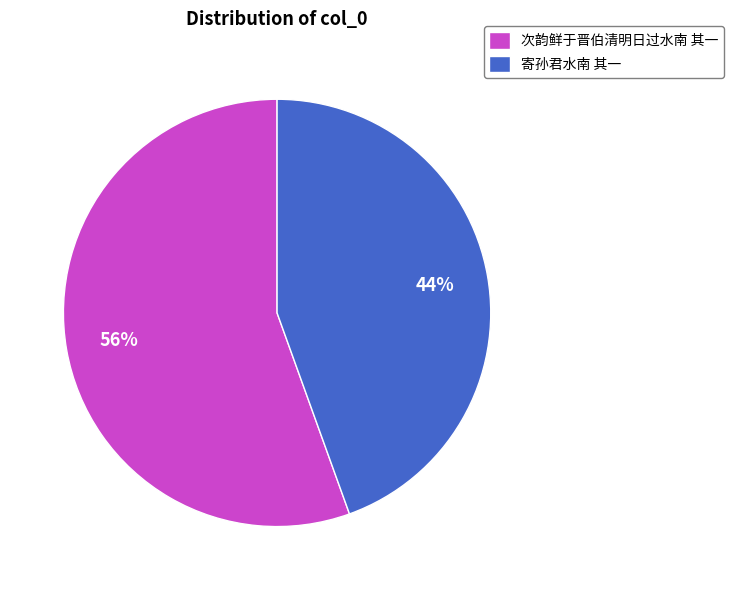

Rank the categories by value from lowest to highest.

寄孙君水南 其一, 次韵鲜于晋伯清明日过水南 其一